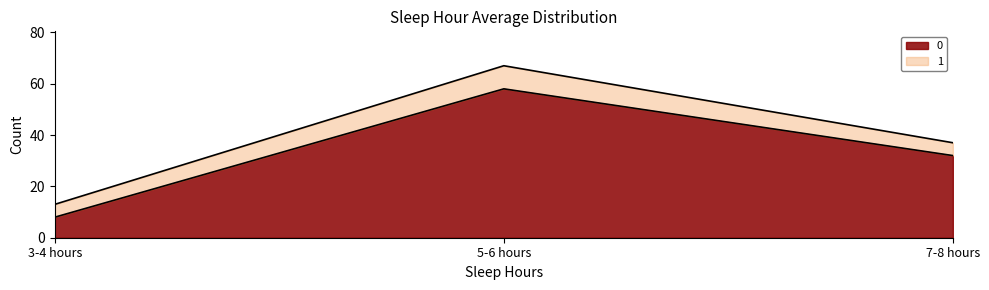

At which label does the data first exceed 32?

5-6 hours